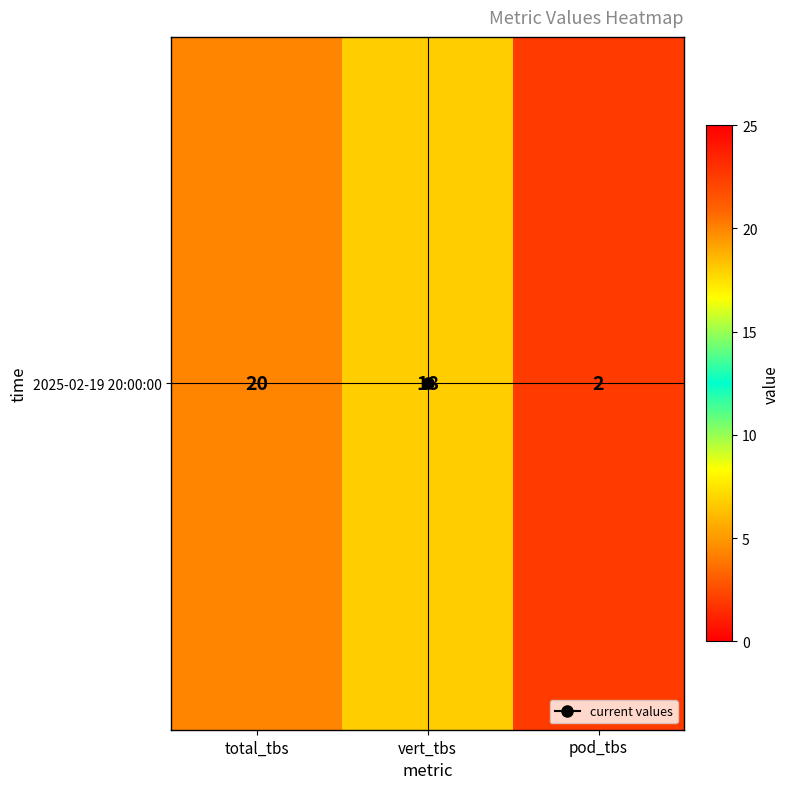

Reading left to right, extract all data points from this chart.

total_tbs=20	vert_tbs=18	pod_tbs=2